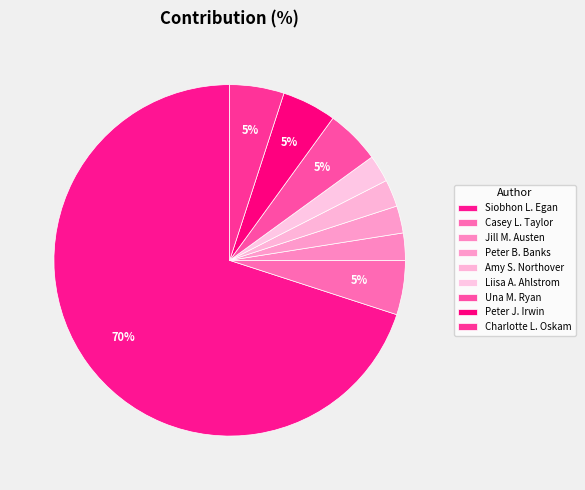

Do Charlotte L. Oskam and Amy S. Northover together represent more than half of the pie?

No